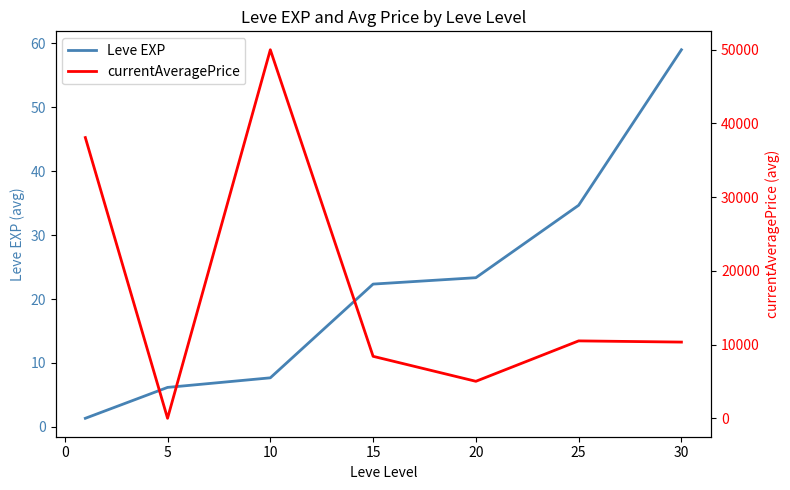

What is the value of the Leve EXP point at the 6th from the left?

34.7